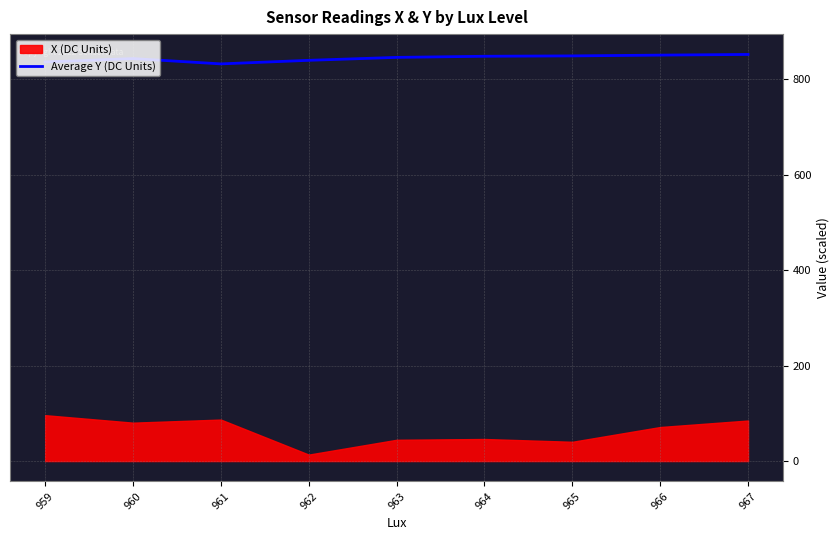

True or false: Average Y (DC Units) has a value of 843.1 at 960.

True